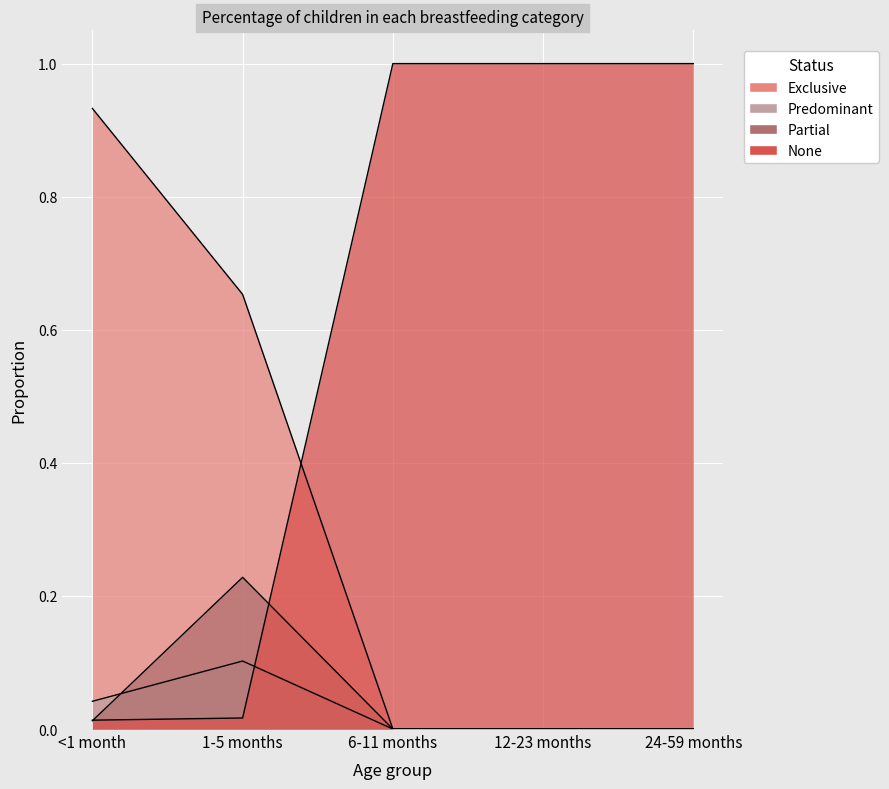

What is the sum of all None values?

3.0